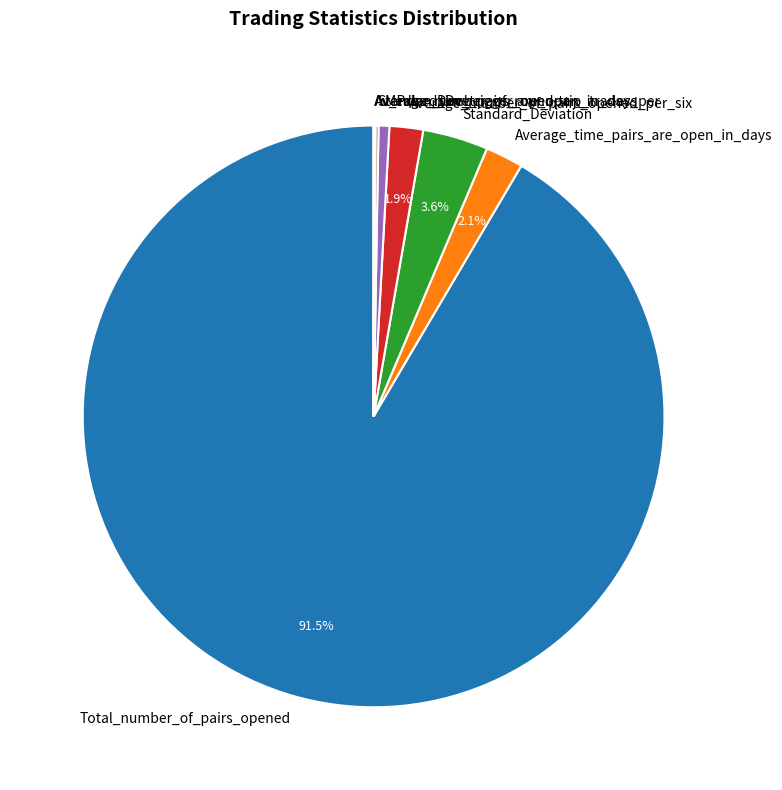

Which category has the biggest portion of the pie?

Total_number_of_pairs_opened